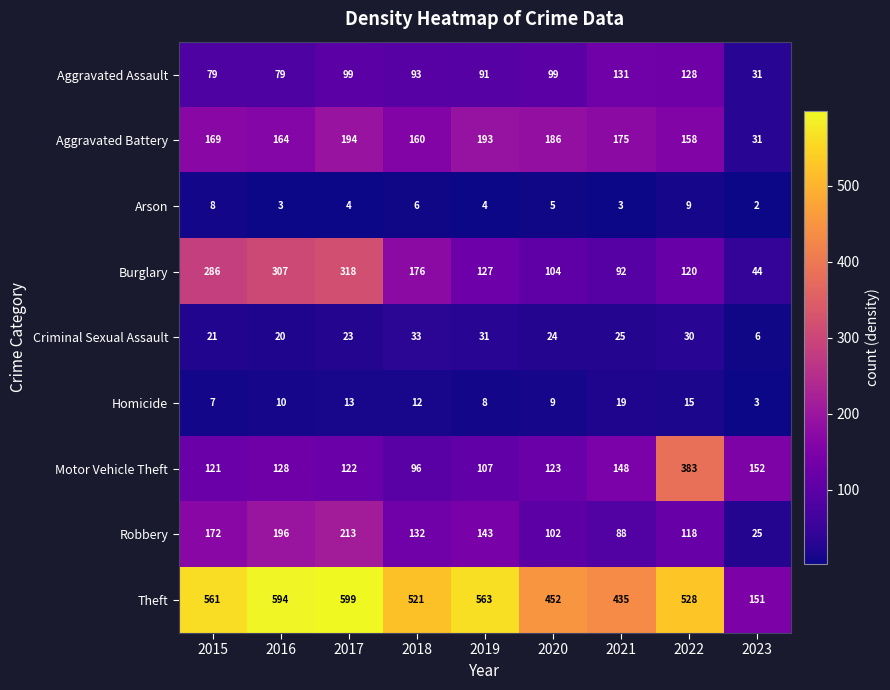

Between 2016 and 2018, which series saw the biggest shift?

Burglary